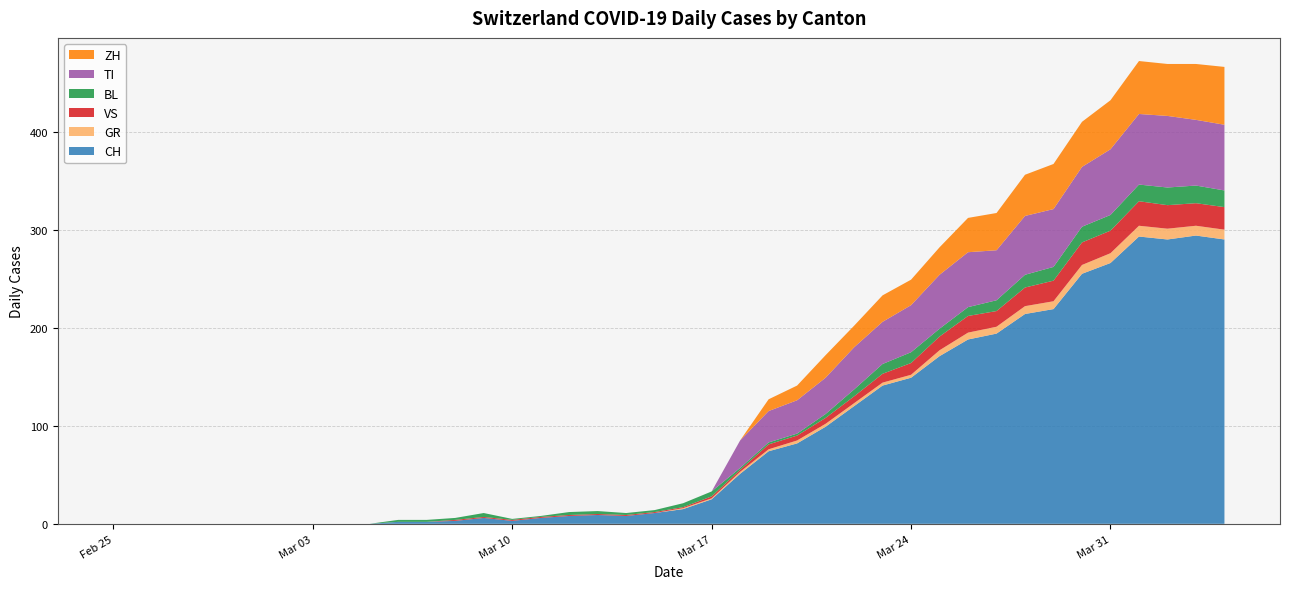

Reading right to left, extract all data points from this chart.

CH: 290	294	290	293	266	255	219	214	194	188	171	149	141	120	99	82	74	51	25	15	11	8	9	8	6	3	6	3	2	2	0	0	0	0	0	0	0	0	0	0
GR: 10	10	11	11	10	9	8	8	7	7	6	3	3	3	3	3	2	2	1	1	0	0	0	0	0	0	0	0	0	0	0	0	0	0	0	0	0	0	0	0
VS: 23	23	24	25	23	23	21	19	16	17	14	12	9	7	6	5	5	2	2	1	1	1	1	1	1	1	1	1	0	0	0	0	0	0	0	0	0	0	0	0
BL: 17	18	18	17	16	16	14	13	11	9	8	11	10	7	4	2	2	2	5	4	2	2	3	3	1	1	4	2	2	2	0	0	0	0	0	0	0	0	0	0
TI: 67	67	73	72	67	61	59	60	51	56	55	48	43	43	37	34	32	28	0	0	0	0	0	0	0	0	0	0	0	0	0	0	0	0	0	0	0	0	0	0
ZH: 59	57	53	54	50	46	46	42	38	35	28	26	27	22	23	15	12	0	0	0	0	0	0	0	0	0	0	0	0	0	0	0	0	0	0	0	0	0	0	0